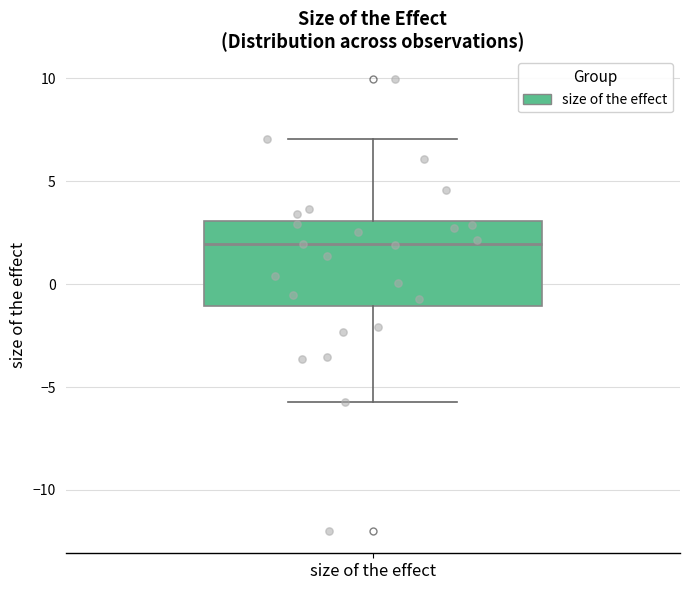

Read this box plot against the y-axis: the position of the median line, the range covered by the box, and the ends of both whiskers. The values are not printed on the chart, so give them approximately, as read against the axis.

median 2.0, box -1.0 to 3.0, whiskers -5.5 to 7.0